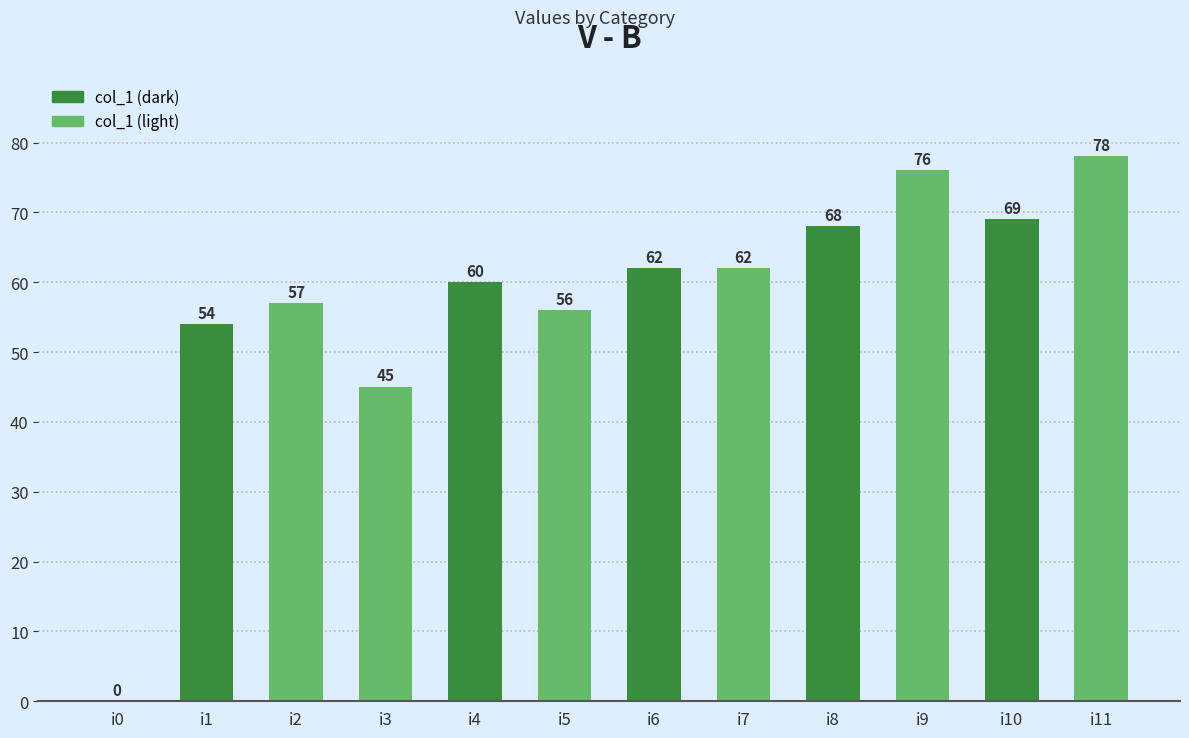

What value does the data have at i10?

69